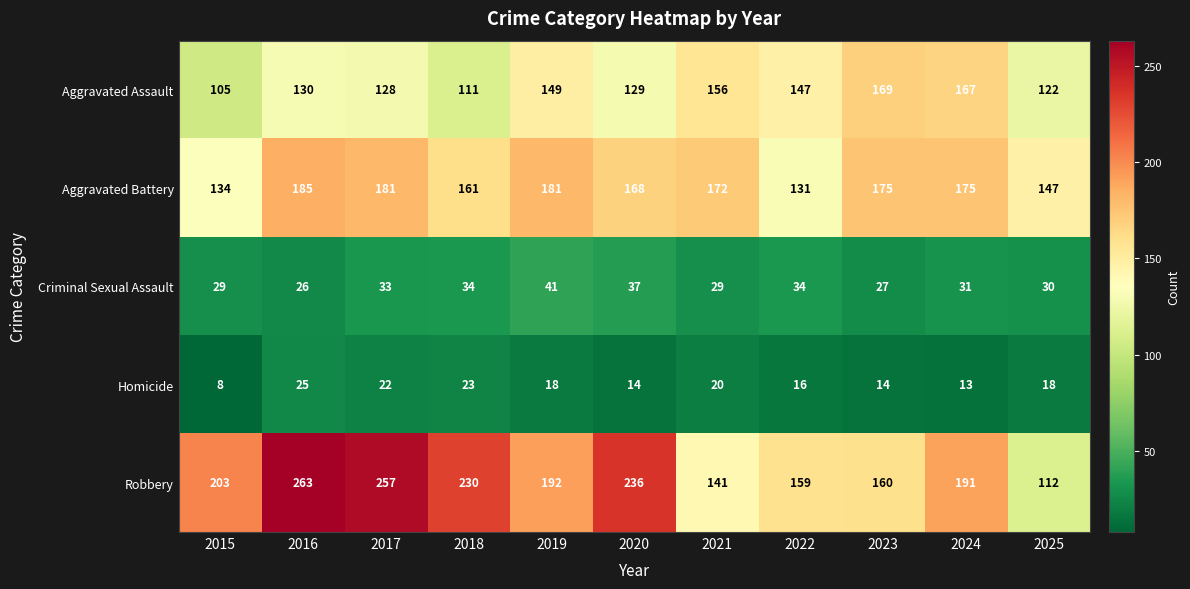

Which category has the lowest value across all series?

2015